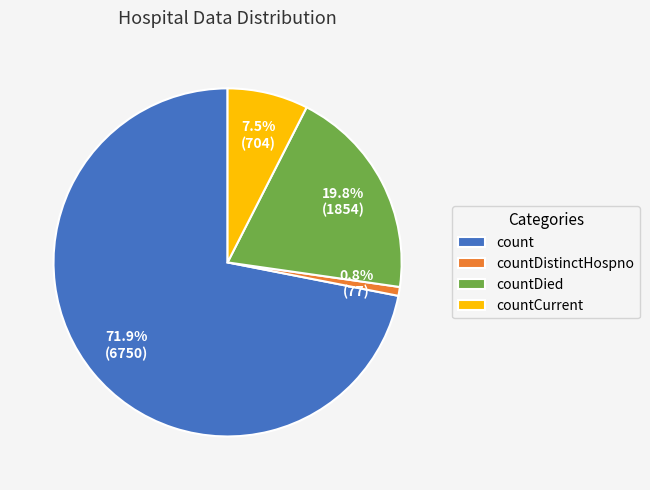

Rank the categories by value from highest to lowest.

count, countDied, countCurrent, countDistinctHospno